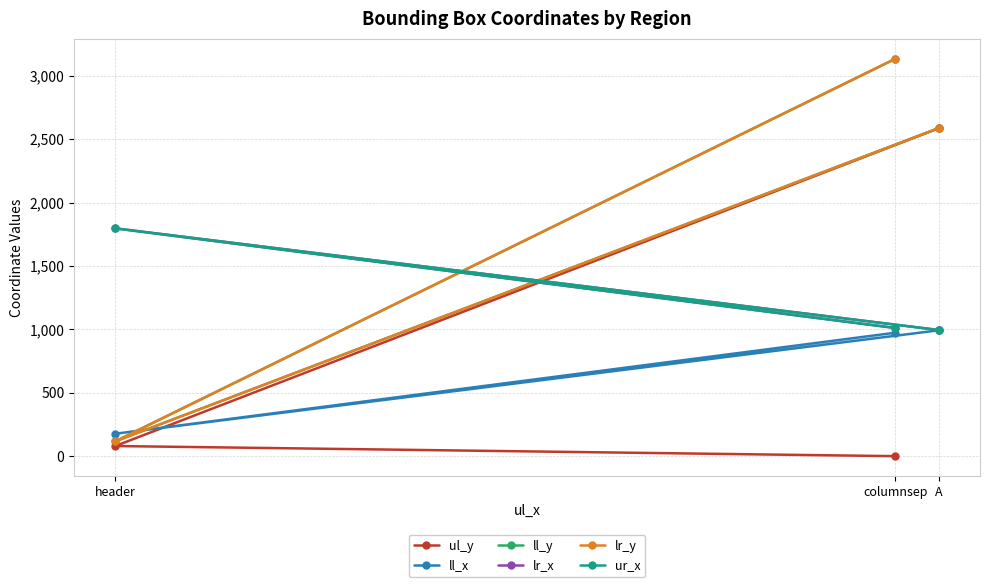

The lr_y series shows 1588 at A. True or false?

False